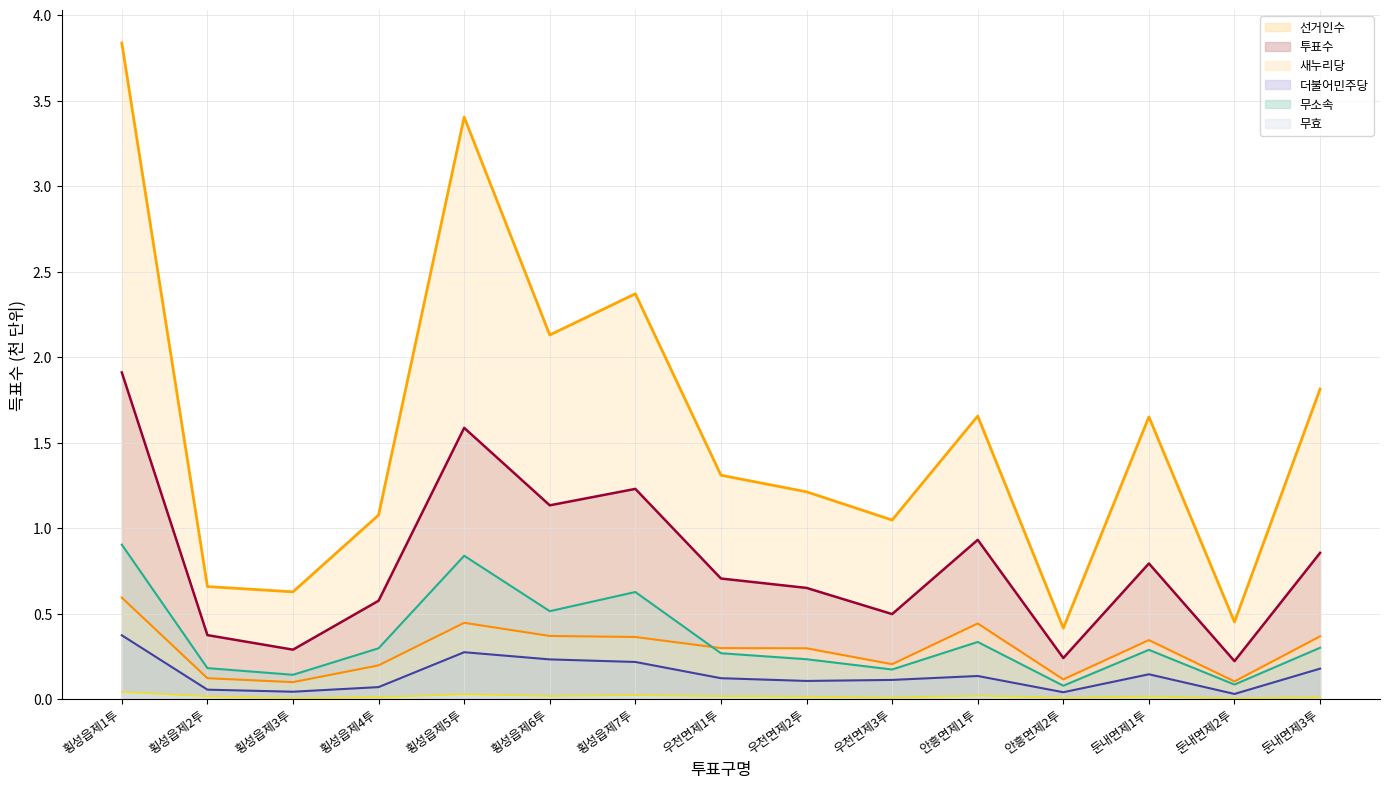

How many times do 무소속 and 새누리당 cross each other?

1